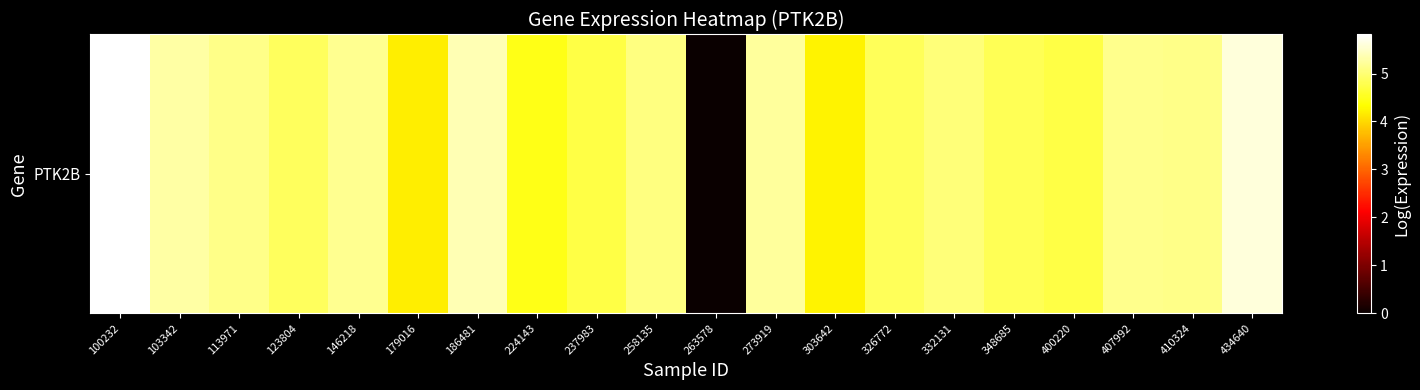

Reading right to left, what are all the values shown in this chart?

434640=5.6	410324=5.1	407992=5.2	400220=4.7	348685=4.8	332131=5.0	326772=4.9	303642=4.2	273919=5.2	263578=0.0	258135=5.1	237983=4.7	224143=4.5	186481=5.4	179016=4.2	146218=5.2	123804=4.9	113971=5.1	103342=5.3	100232=5.8